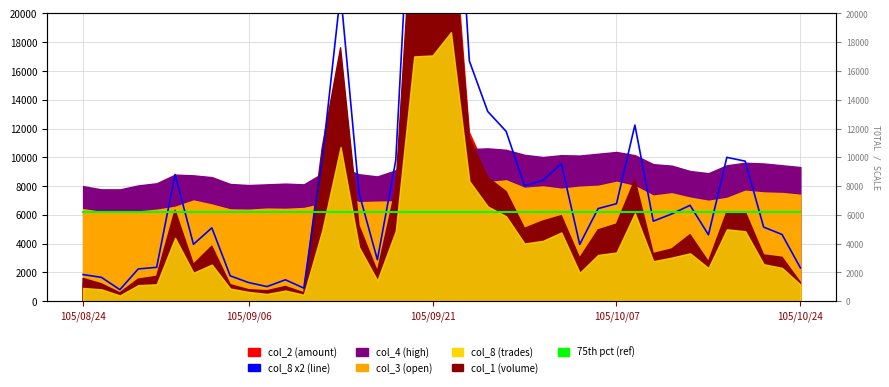

Is it true that 75th pct (ref) equals 10666.4 at 37?

False